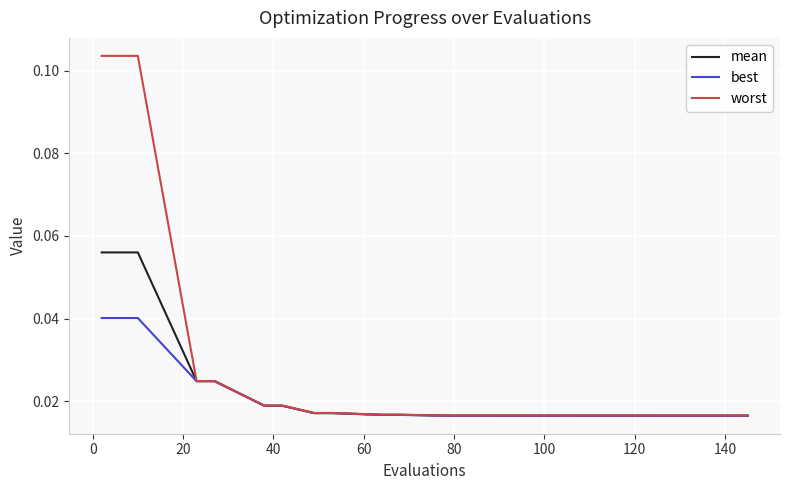

Which series has the largest total across all categories?

worst